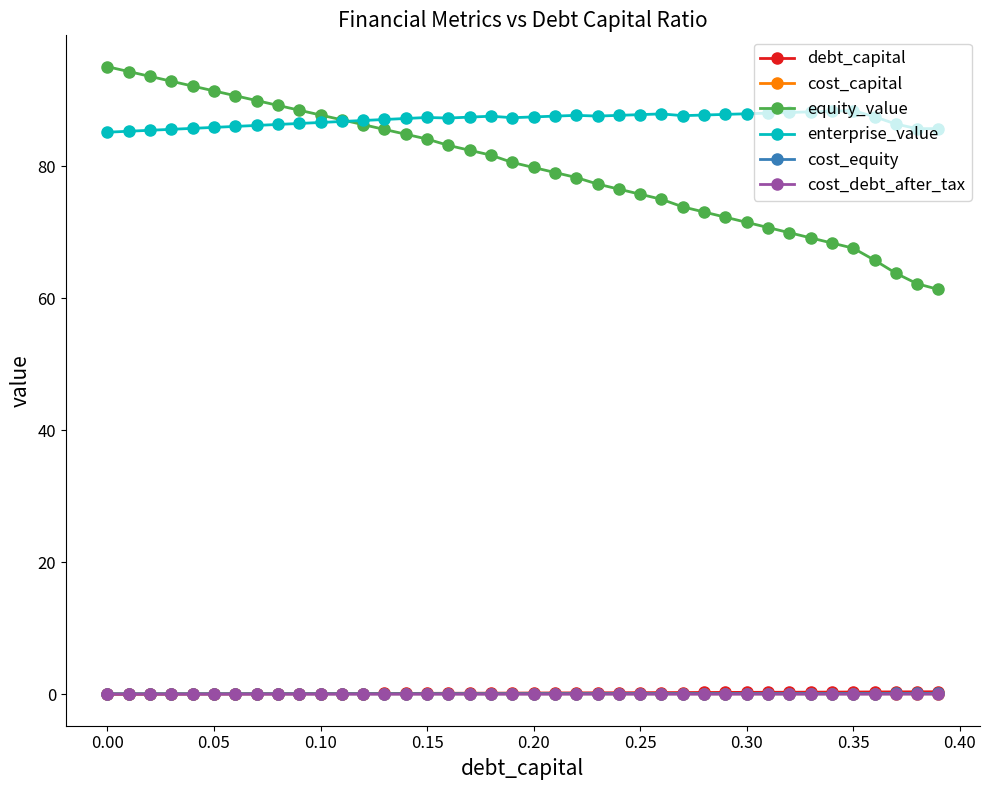

At how many categories does at least one series exceed 49?

40